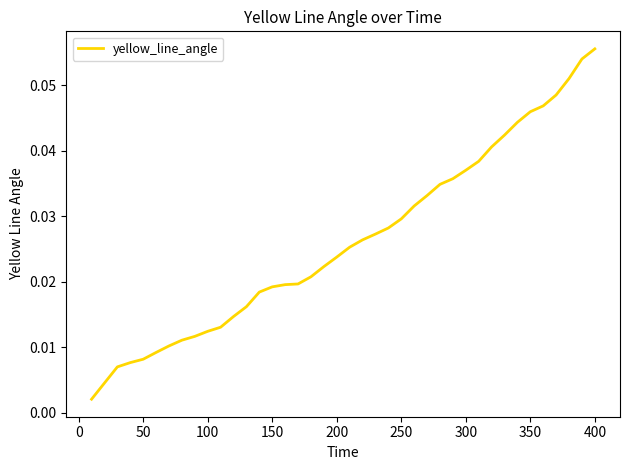

Which category has the highest value across all series?

400